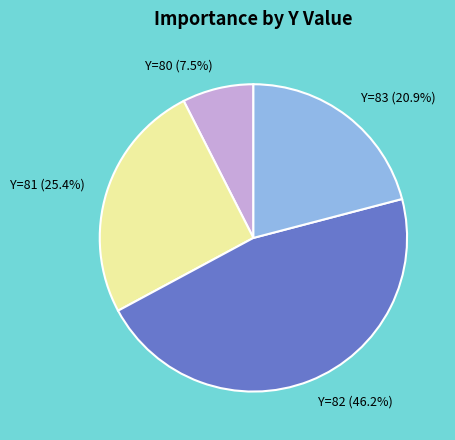

Which has a higher value, Y=81 or Y=80?

Y=81